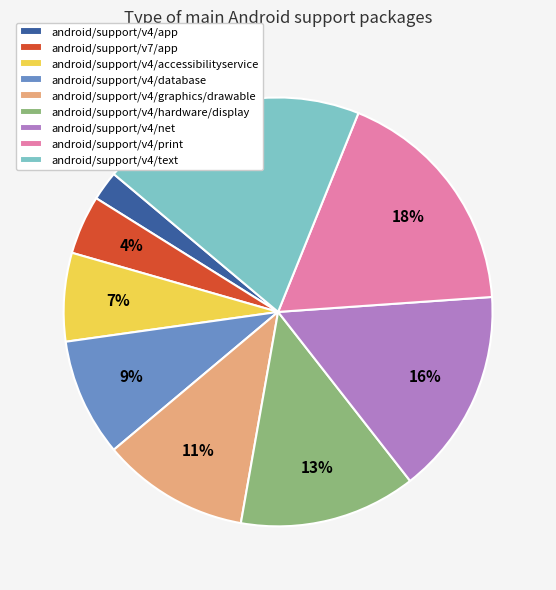

To the nearest percent, what percentage of the pie is android/support/v4/graphics/drawable?

11%